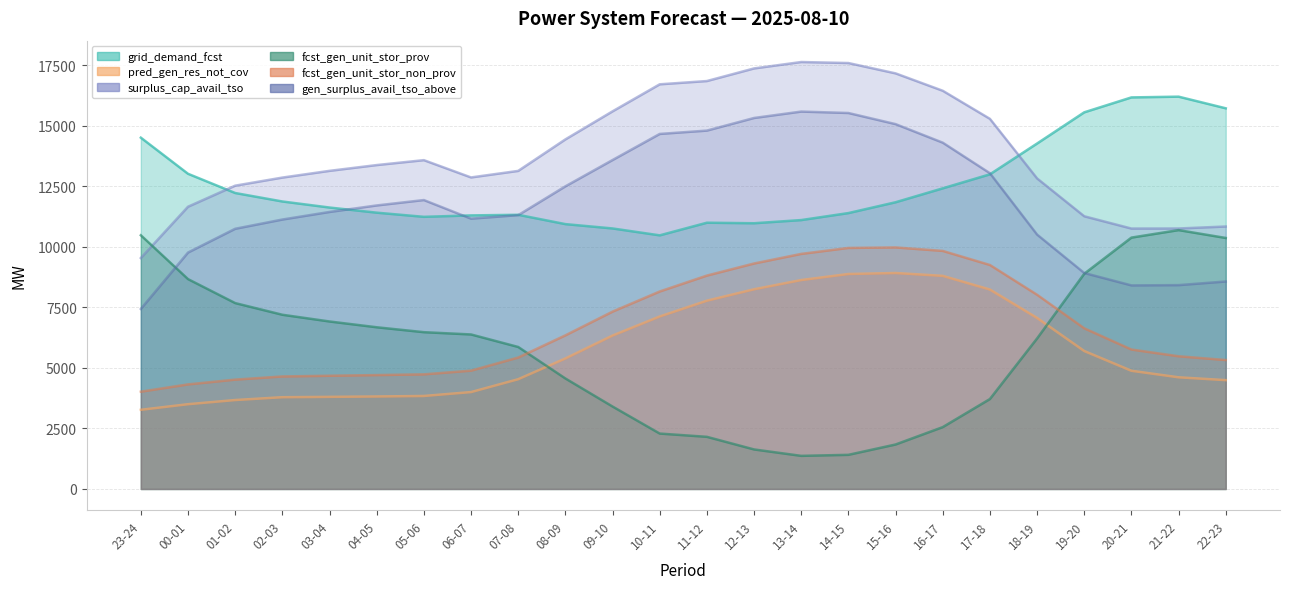

What is the difference between the maximum and second lowest values in the pred_gen_res_not_cov series?

5420